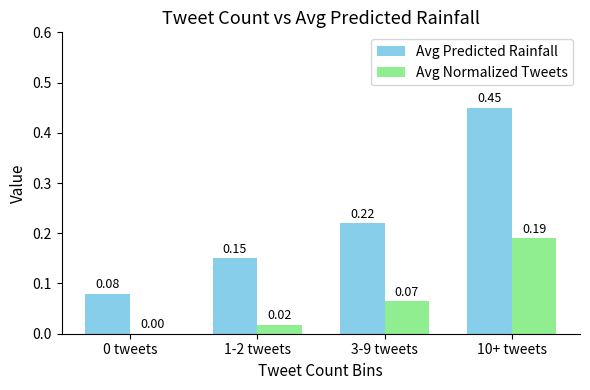

Which series has the largest total across all categories?

Avg Predicted Rainfall